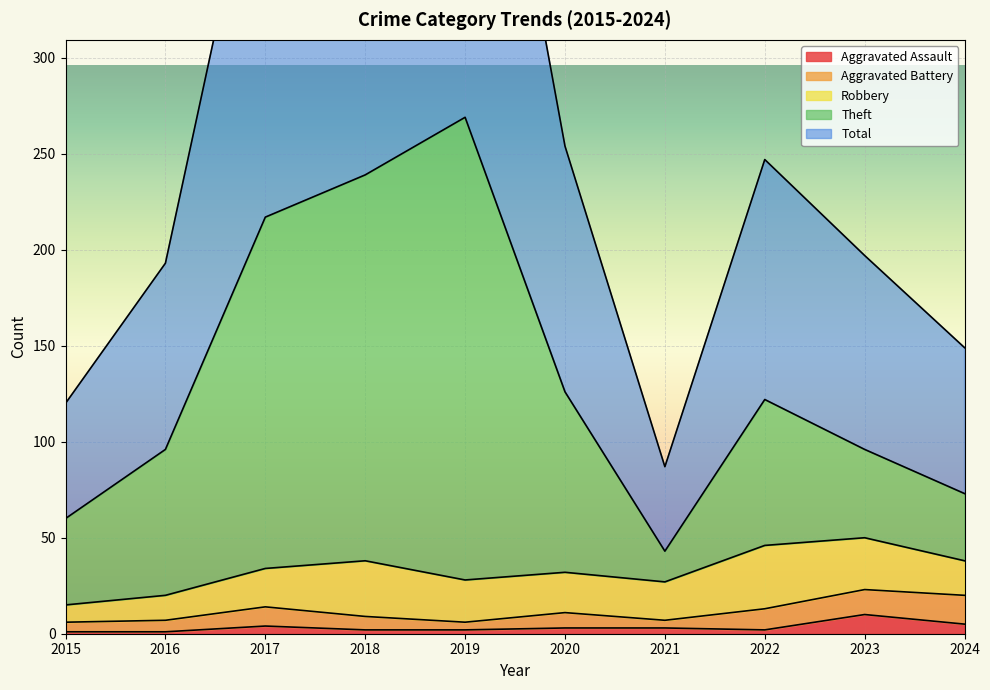

Is it true that Aggravated Assault equals 3 at 2021?

True